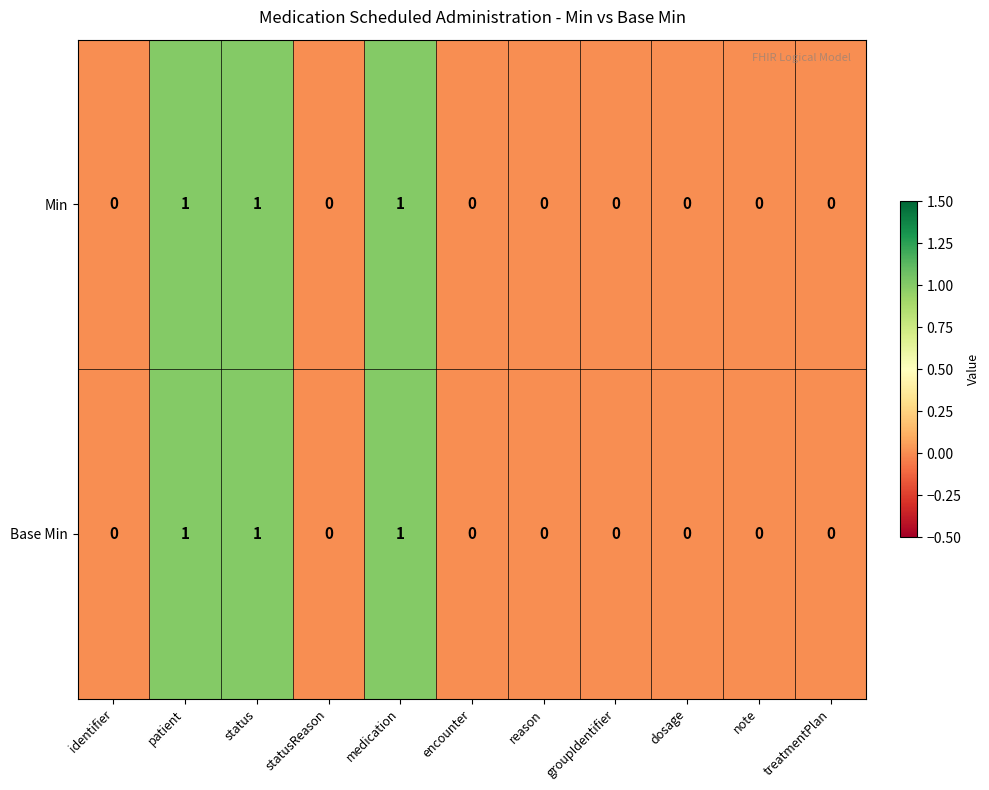

What is the sum of all Min values?

3